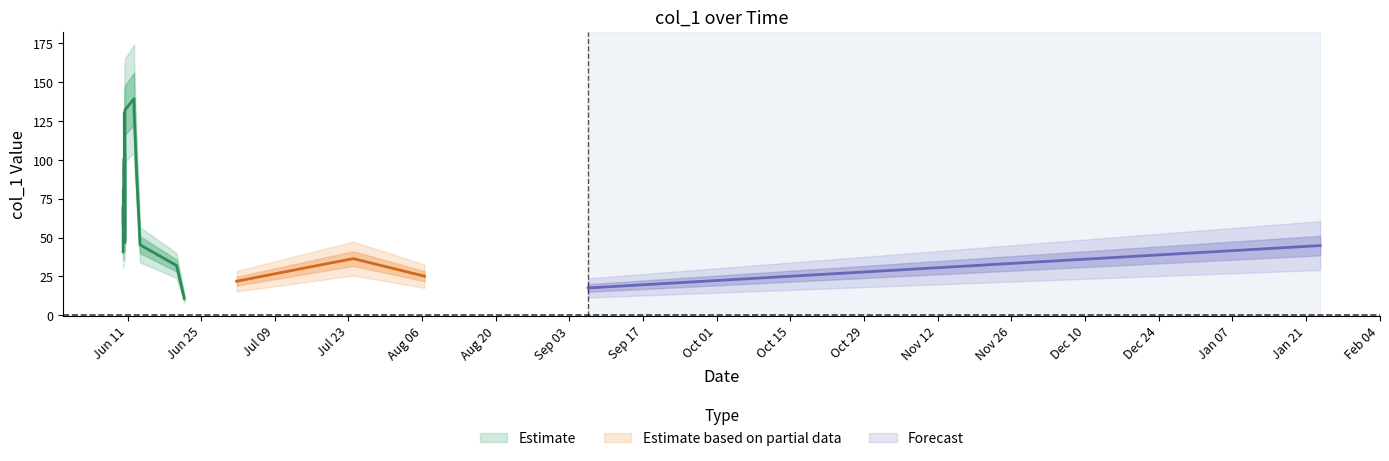

How many points are lower than both their immediate neighbors (excluding endpoints)?

7